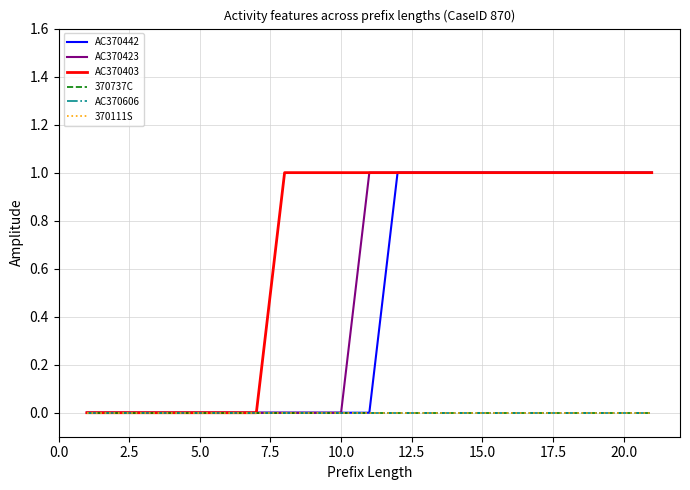

What is the difference between the maximum and minimum values in the AC370442 series?

1